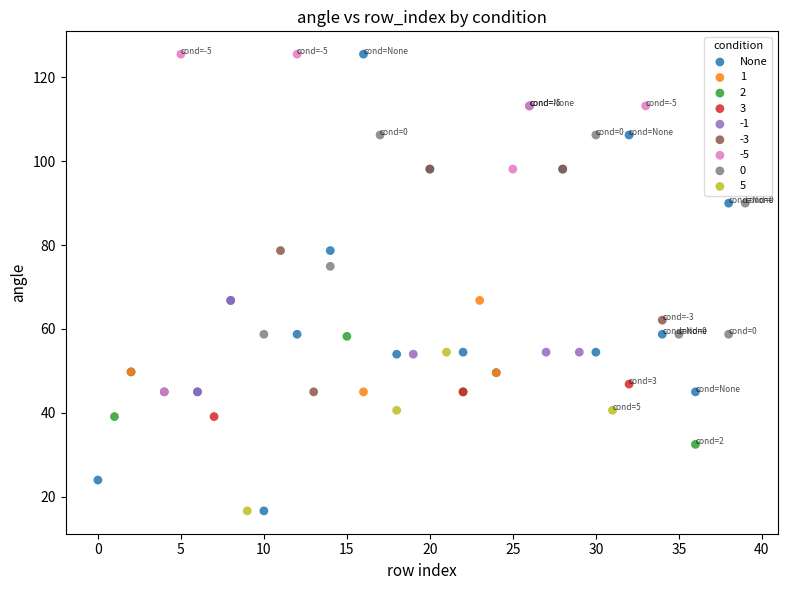

Which series has the largest Y range (max minus min)?

None